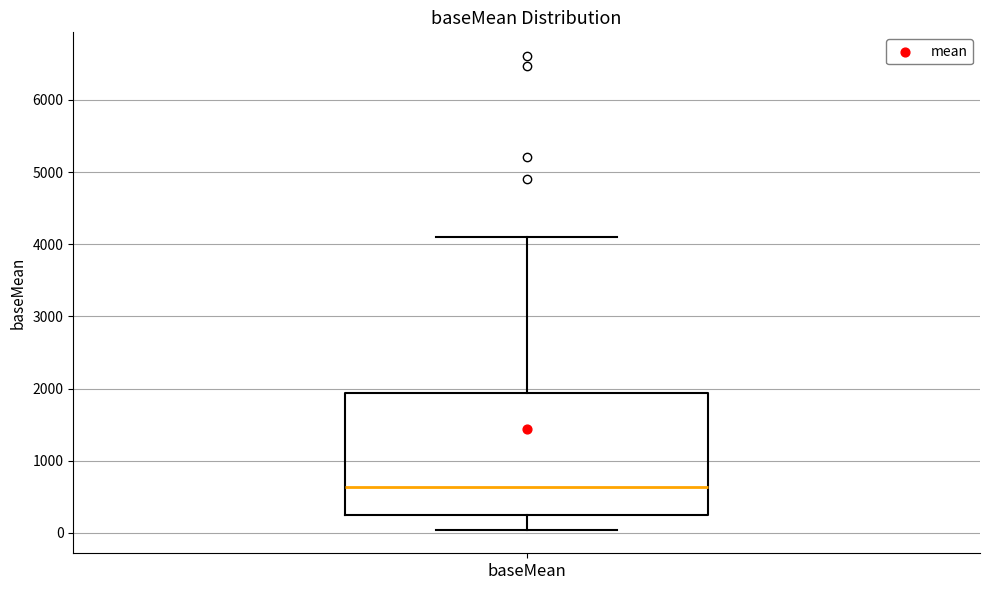

Read this box plot against the y-axis: the position of the median line, the range covered by the box, and the ends of both whiskers. The values are not printed on the chart, so give them approximately, as read against the axis.

median 600, box 200 to 1900, whiskers 0 to 4100